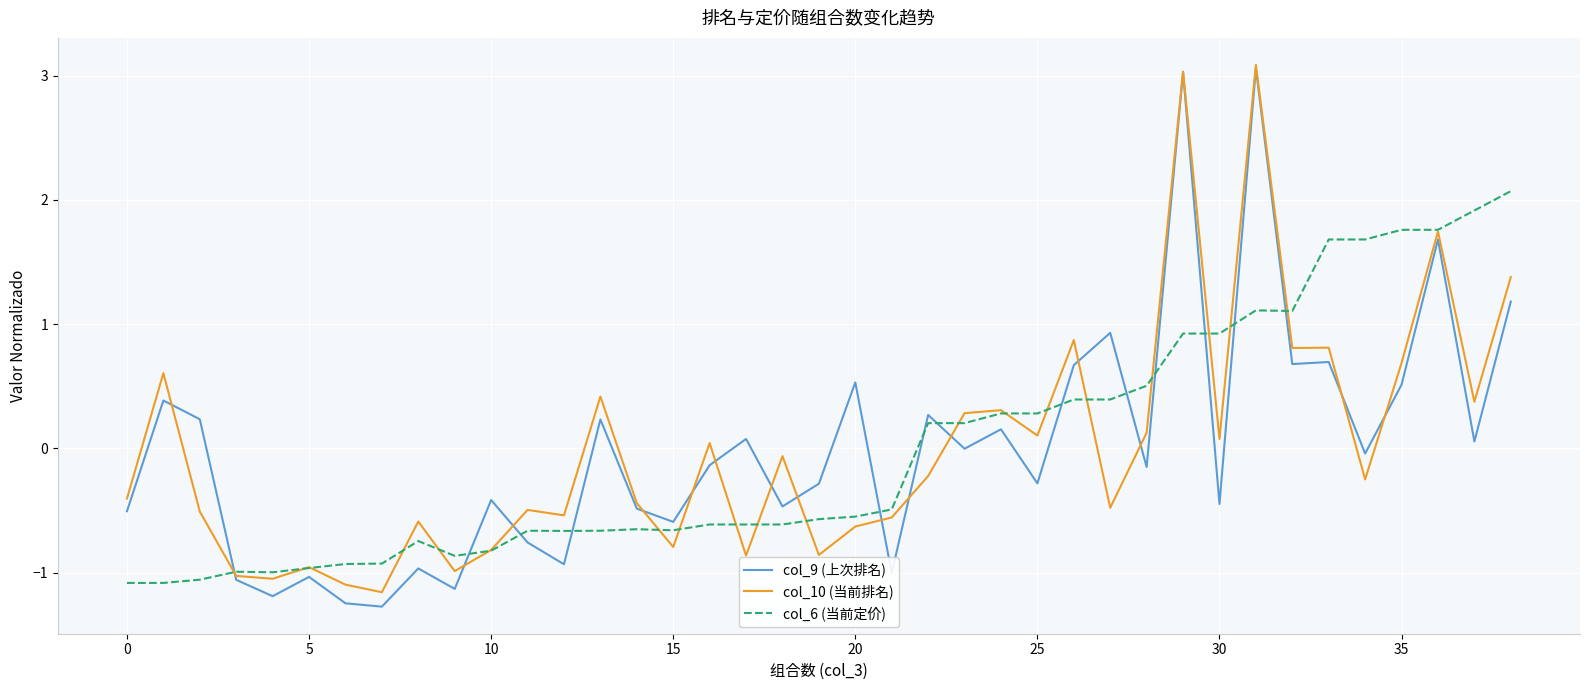

Does the chart display data point markers on the line(s)?

No